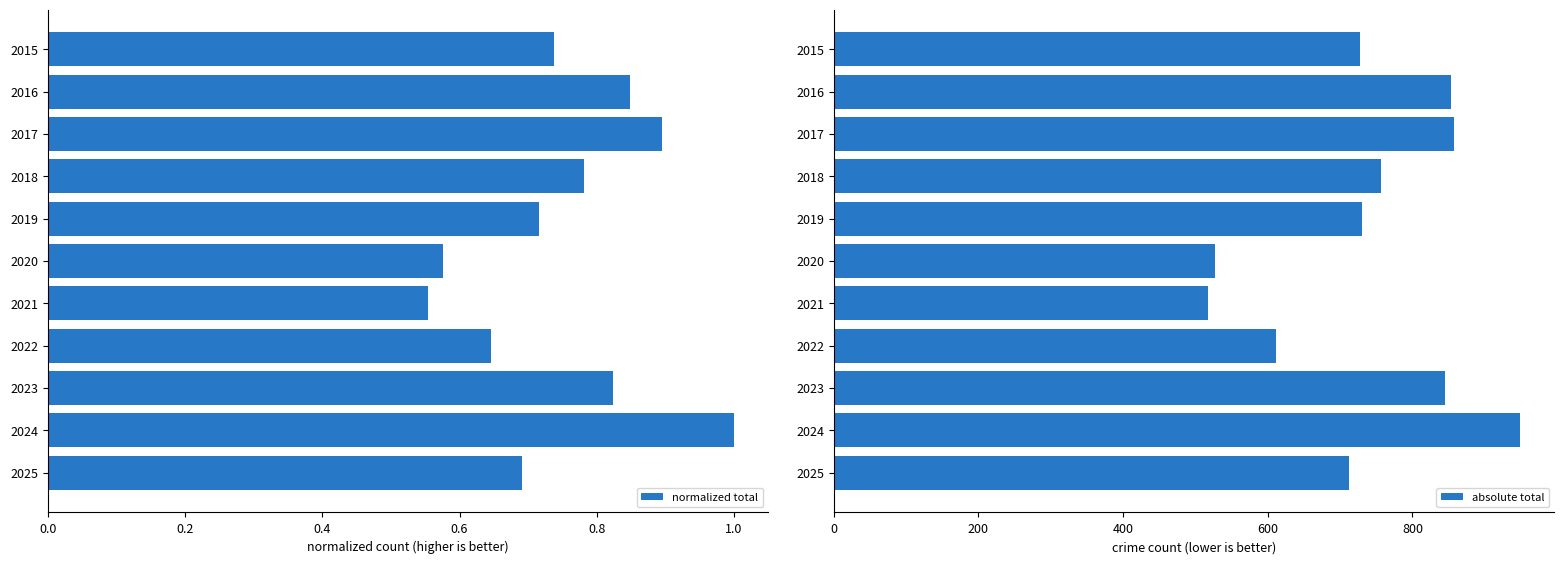

Which series has the largest total across all categories?

absolute total